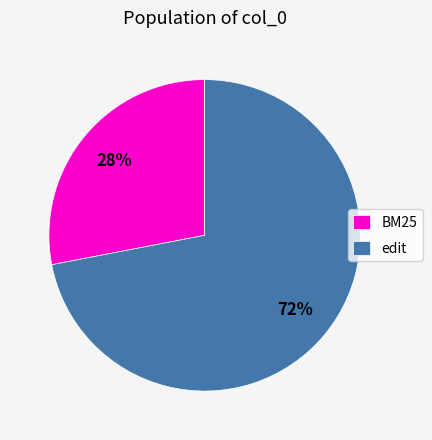

Which has a higher value, edit or BM25?

edit